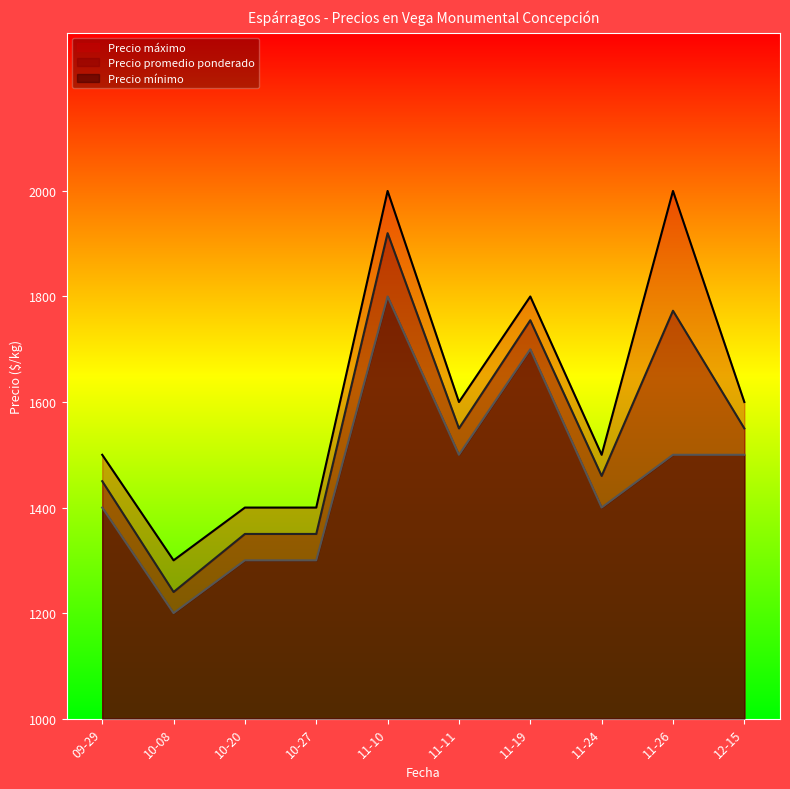

Rank the series by their average value, from highest to lowest.

Precio máximo, Precio promedio ponderado, Precio mínimo